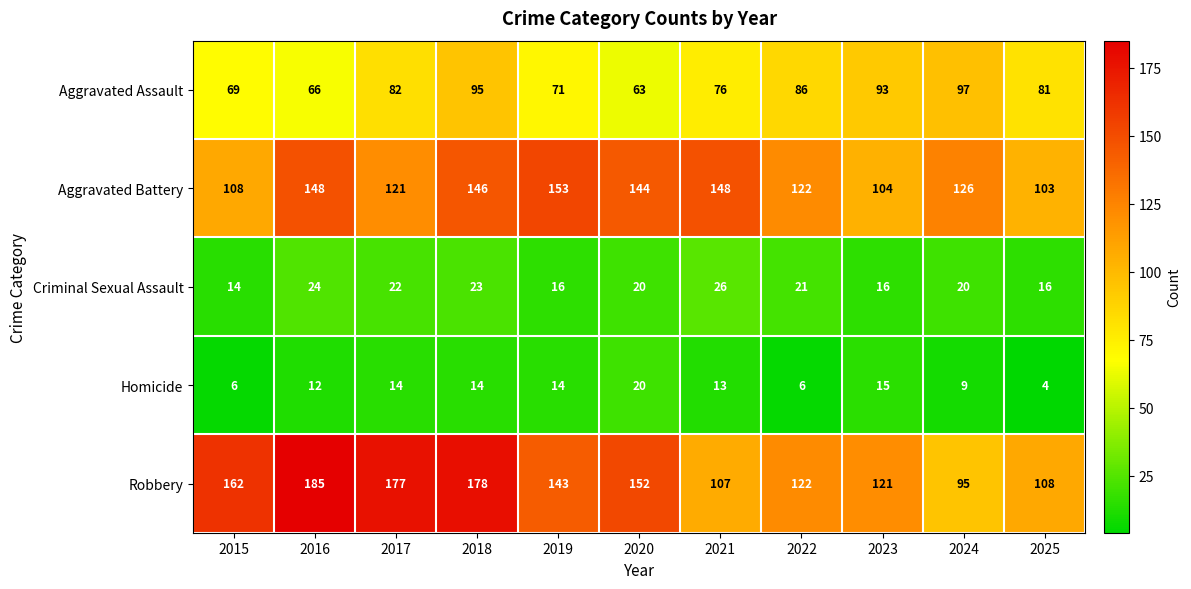

What is the sum of the Criminal Sexual Assault values at 2020 and 2016?

44